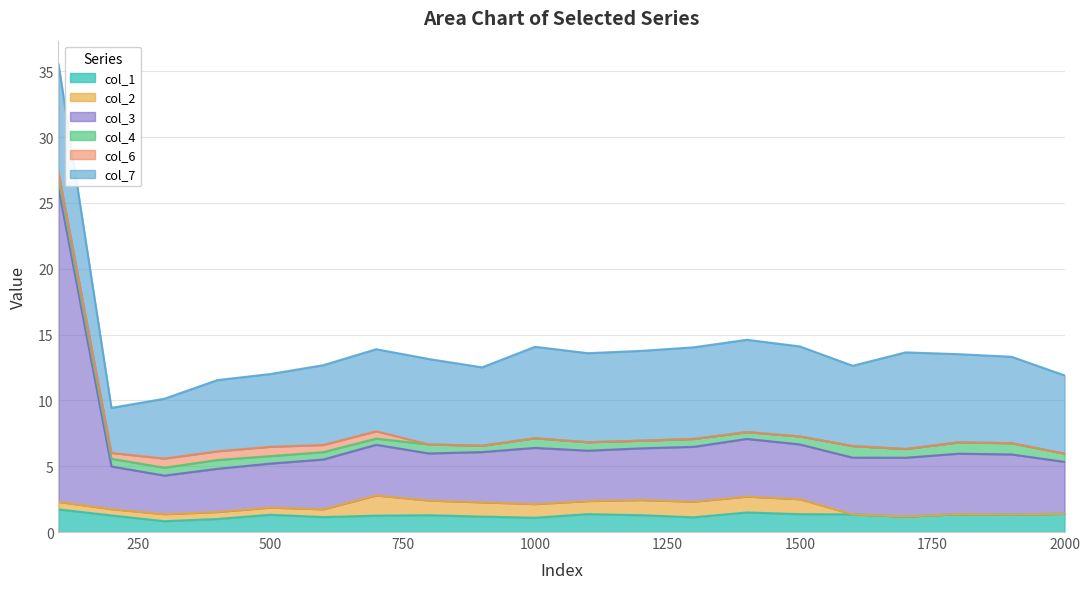

At which label does col_2 reach its minimum?

1600